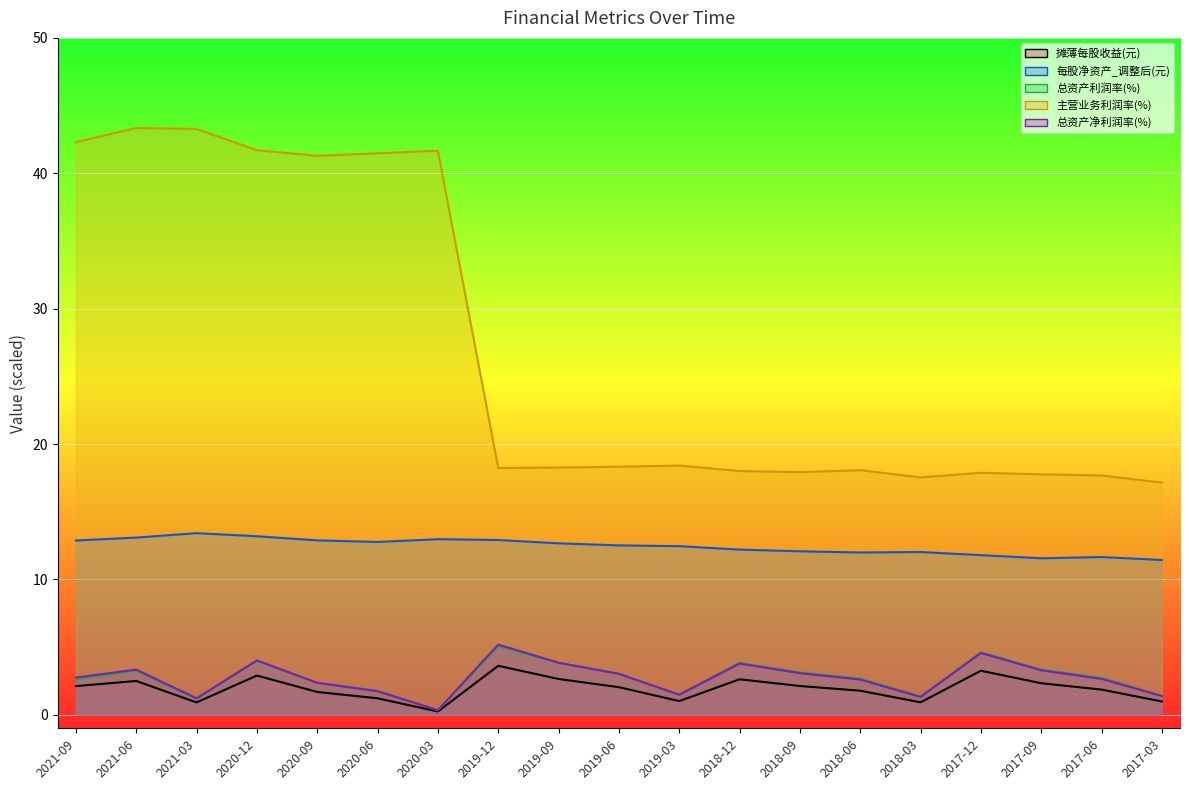

What is the label of the 13th point from the right?

2020-03